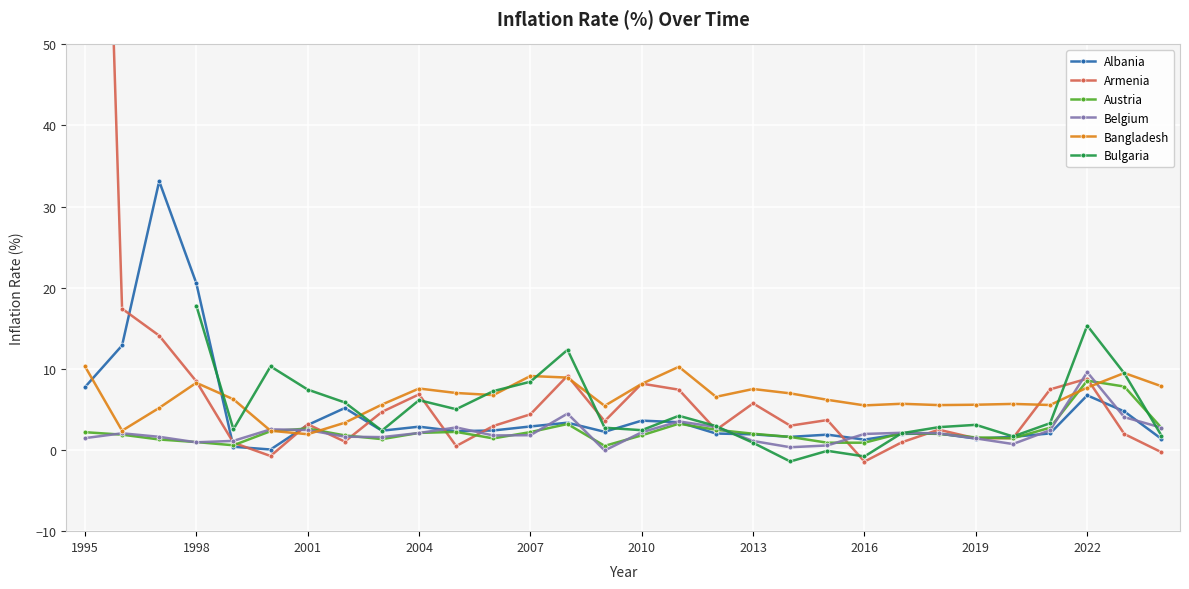

What is the difference between the maximum and second lowest values in the Belgium series?

9.3